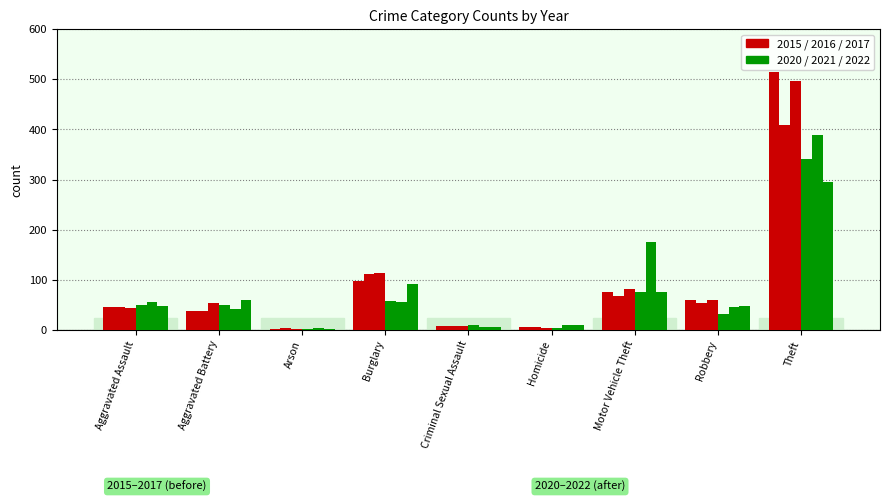

Reading left to right, list all the values displayed in this chart.

2015: 46	38	1	98	7	6	75	59	515
2016: 46	37	4	112	7	5	67	54	409
2017: 44	54	2	114	7	4	82	60	497
2021: 50	49	1	57	9	4	75	32	341
2022: 55	42	3	56	5	9	175	46	388
2020: 48	59	2	92	5	10	75	48	296